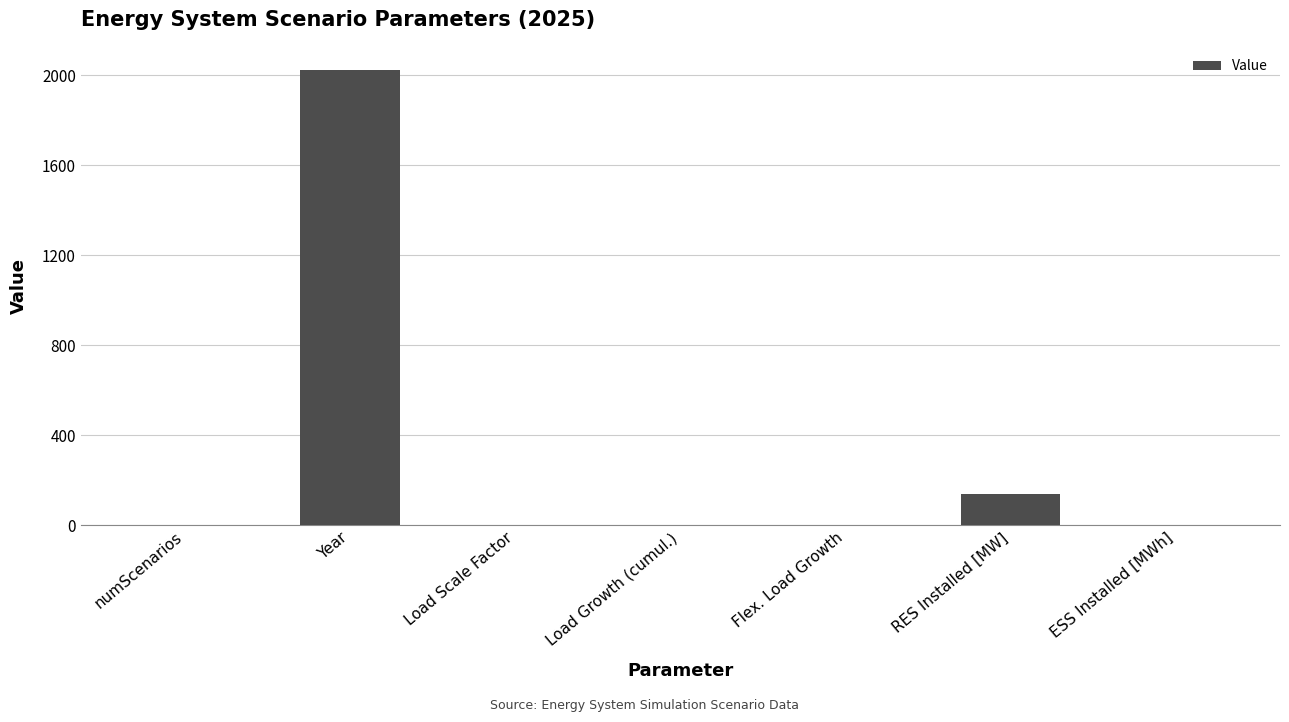

What value does the data have at Flex. Load Growth?

1.1